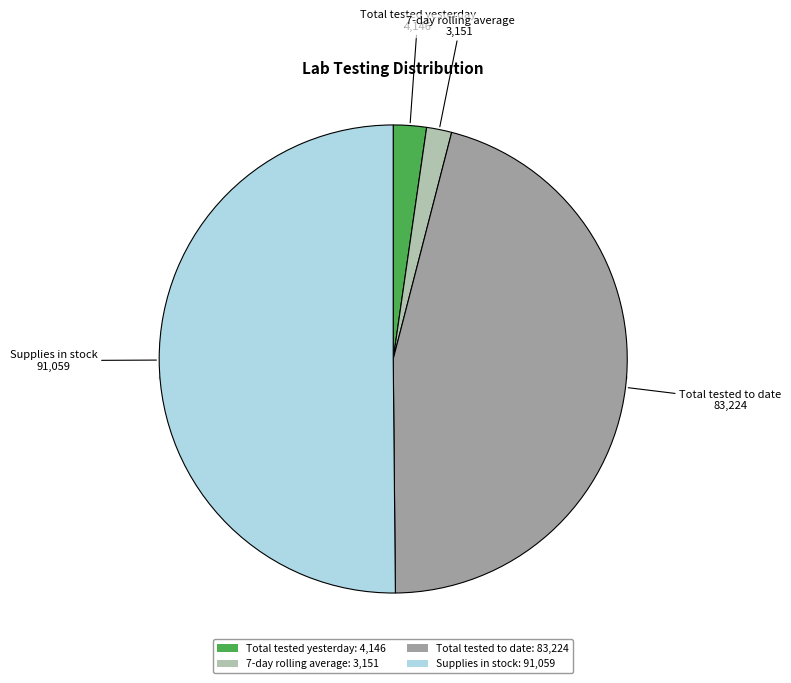

Approximately how many times larger is the value at 7-day rolling average compared to Total tested yesterday?

0.8